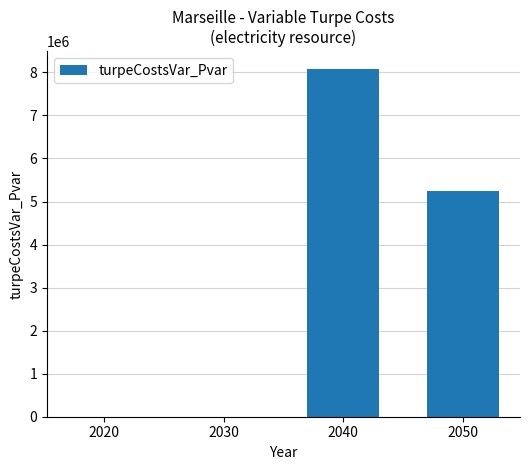

What is the maximum value shown in the chart?

8087868.7